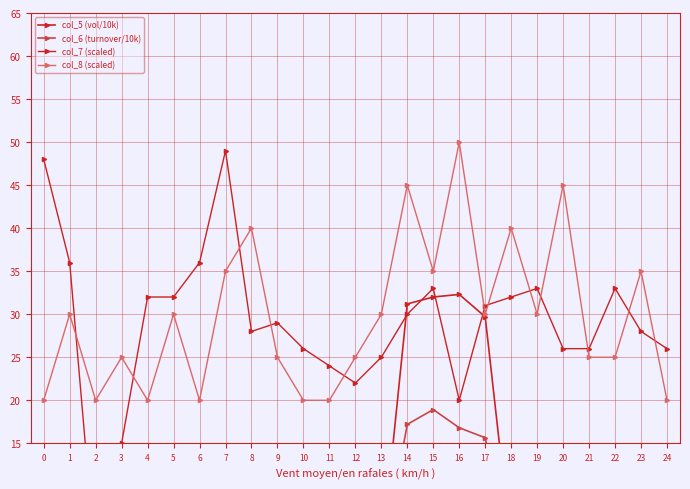

What is the sum of all col_7 (scaled) values?

721.0